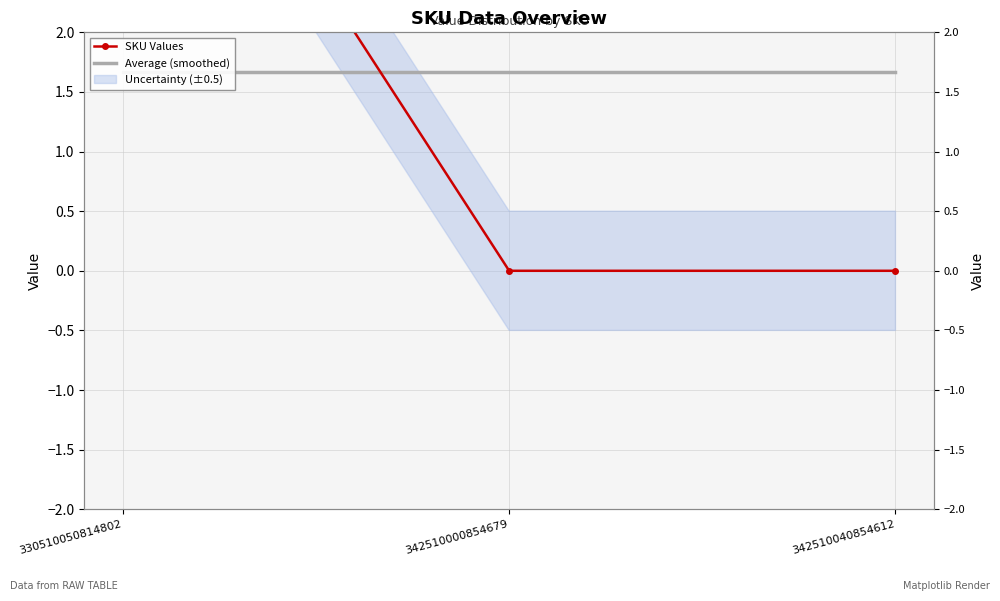

At which category does the chart reach its minimum across all series?

342510000854679